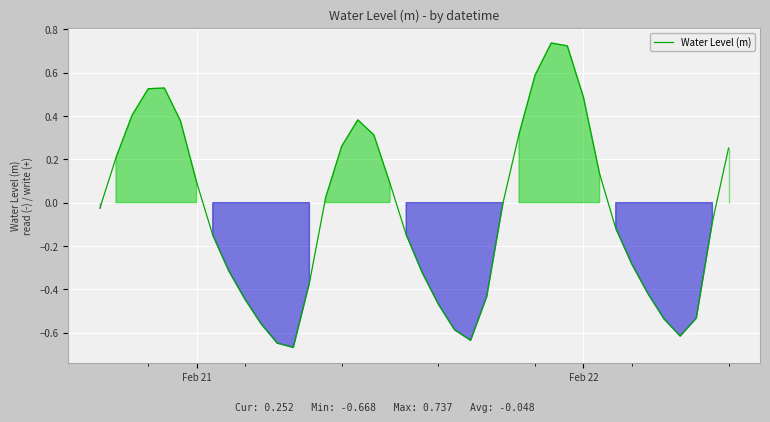

What is the smallest value displayed?

-0.7